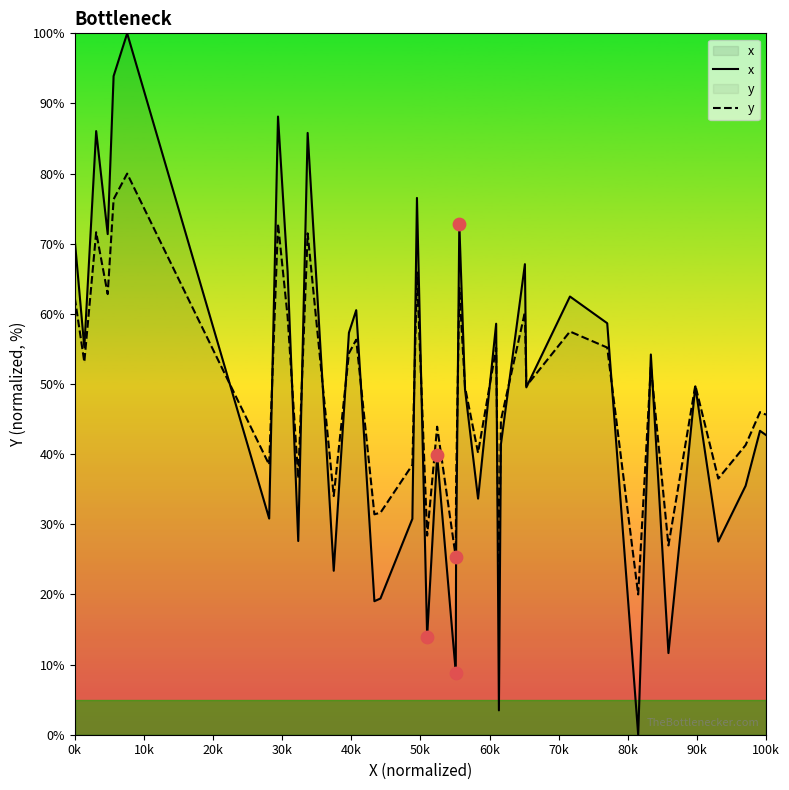

Which series has the widest spread of values?

x